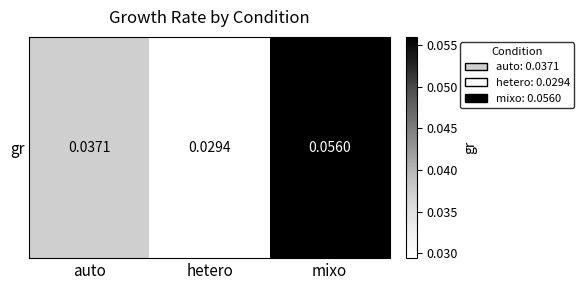

Reading right to left, what are all the values shown in this chart?

0.1	0.0	0.0